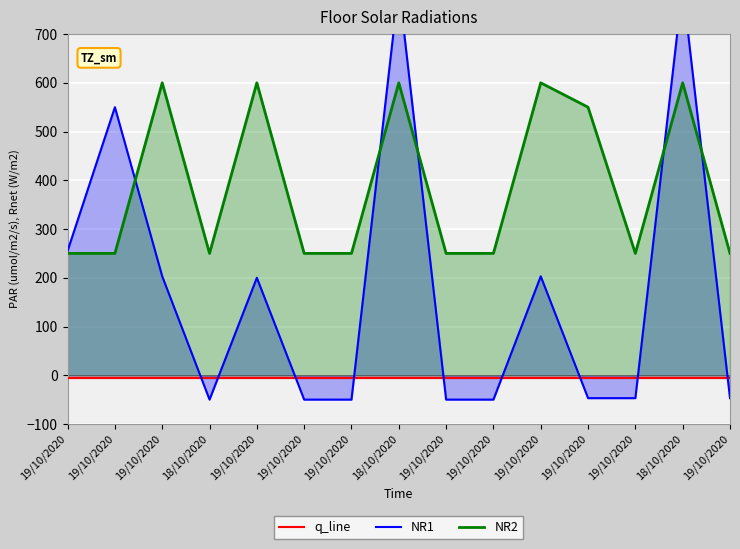

True or false: NR1 has a value of -83.5 at 19/10/2020.

False